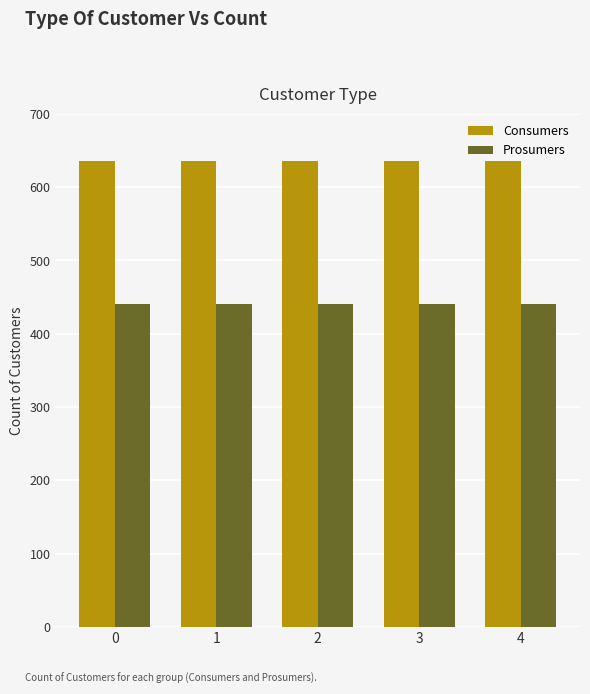

What is the approximate value of Consumers at 4?

635